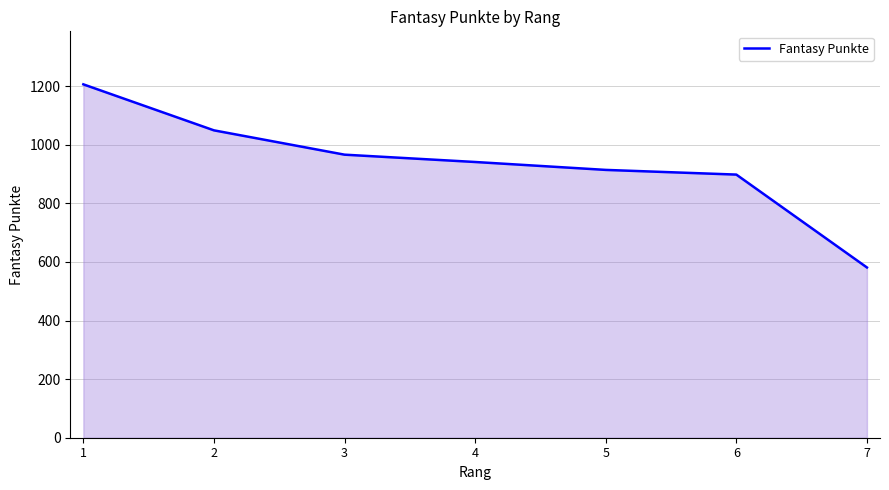

Rank the categories by value from lowest to highest.

7, 6, 5, 4, 3, 2, 1